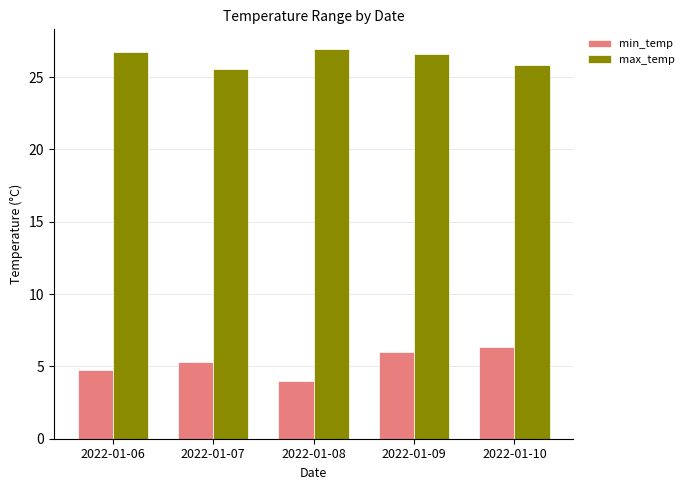

Which series has the largest range (max minus min)?

min_temp